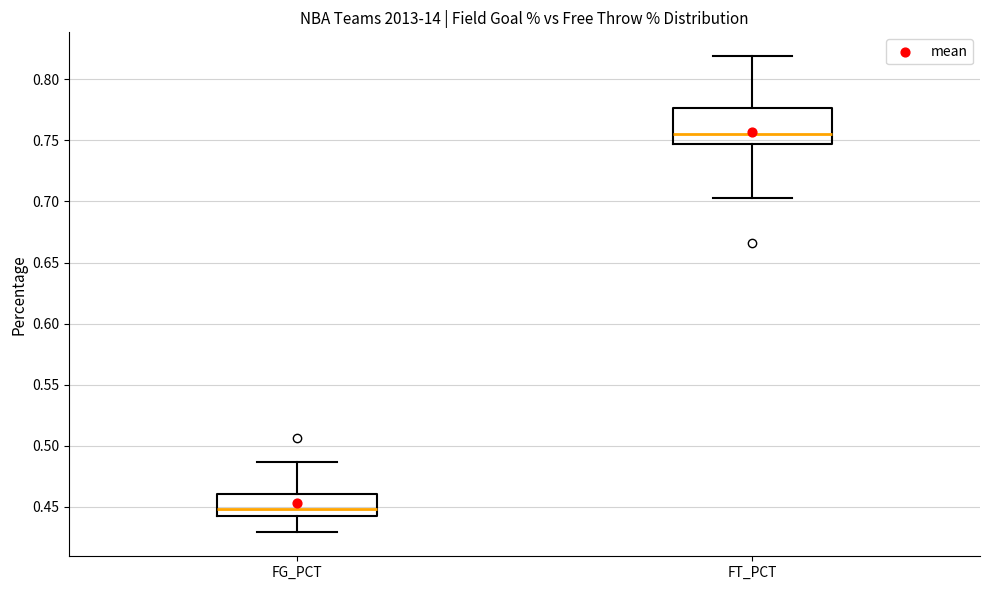

Reading left to right, transcribe this box plot: for each box, give where its median line is, the range the box spans, and where its two whiskers end, as read against the y-axis. The values are not printed on the chart, so give them approximately, as read against the axis.

FG_PCT: median 0.450, box 0.440 to 0.460, whiskers 0.430 to 0.485
FT_PCT: median 0.755, box 0.745 to 0.775, whiskers 0.705 to 0.820